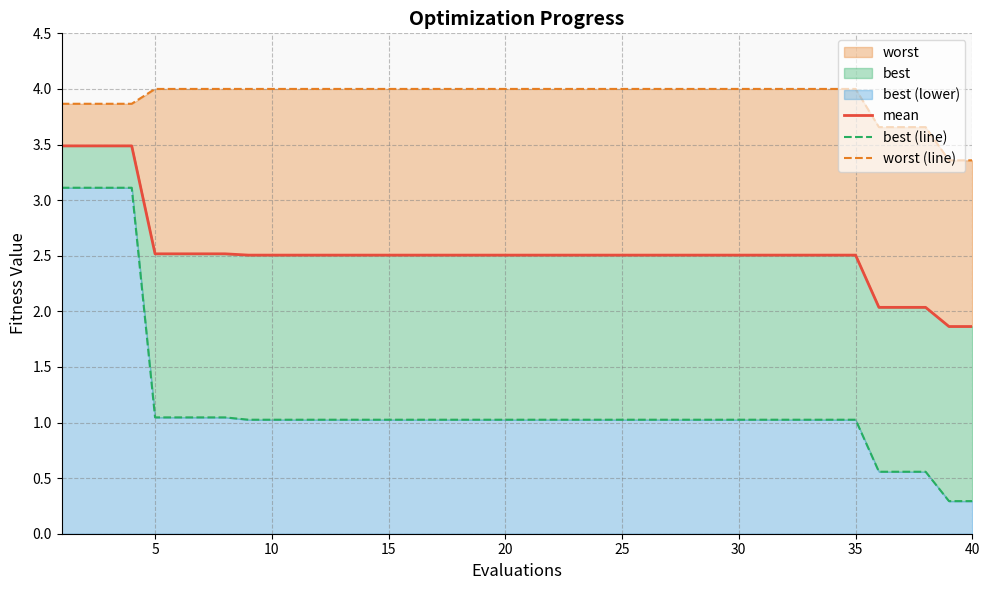

True or false: worst (line) and mean cross at least once.

False